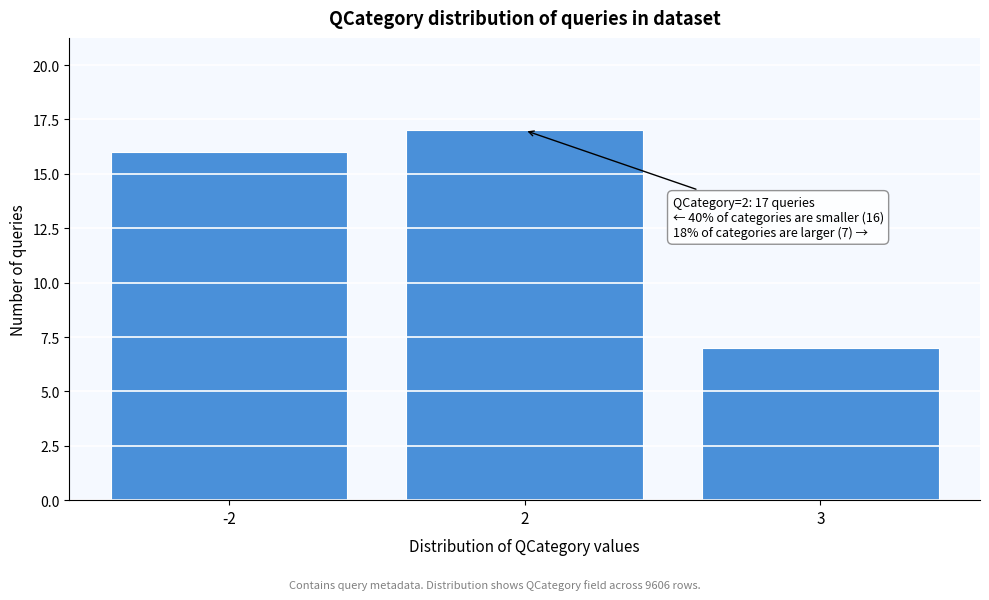

Reading right to left, what are all the values shown in this chart?

3=7	2=17	-2=16